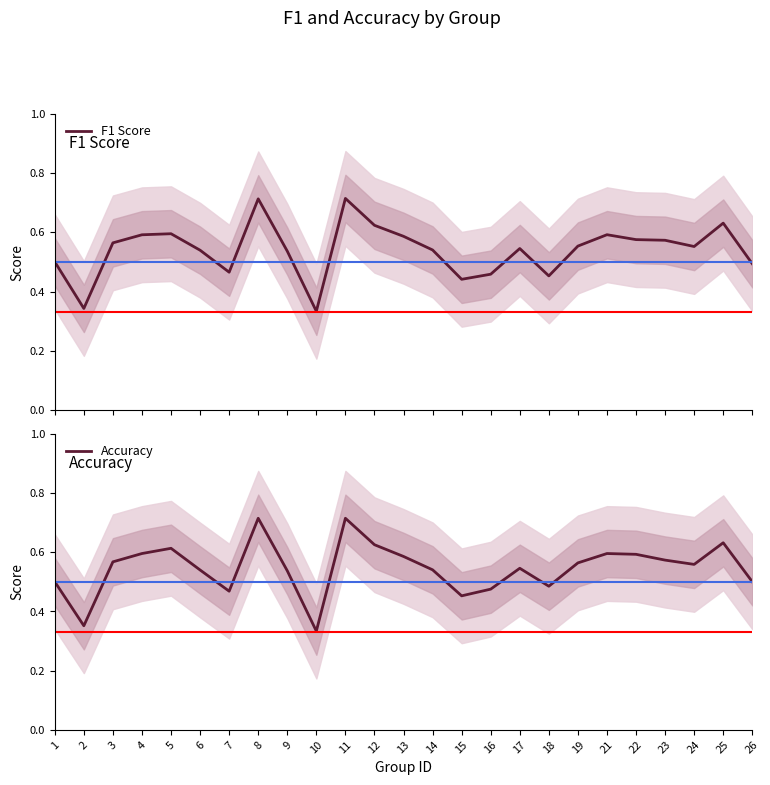

What is the greatest value displayed?

0.7